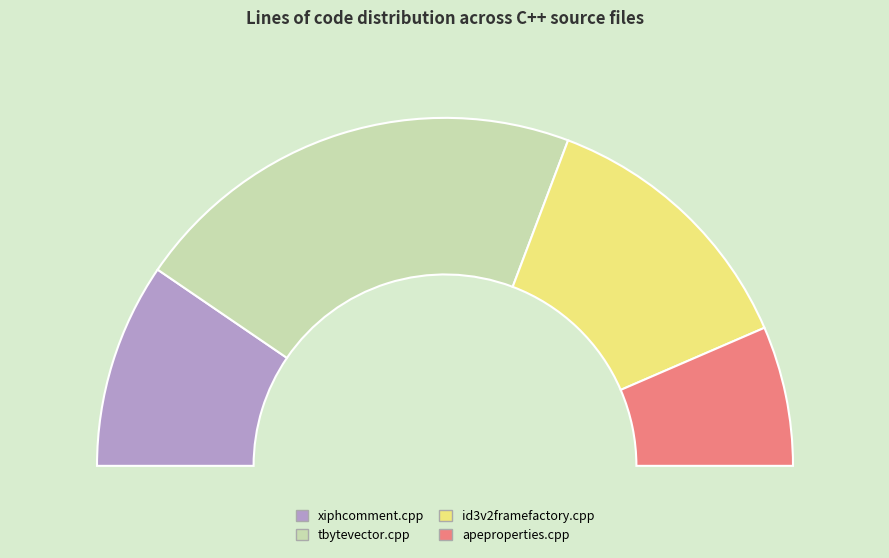

How much of the chart is everything except taglib/ape/apeproperties.cpp?

87.0%